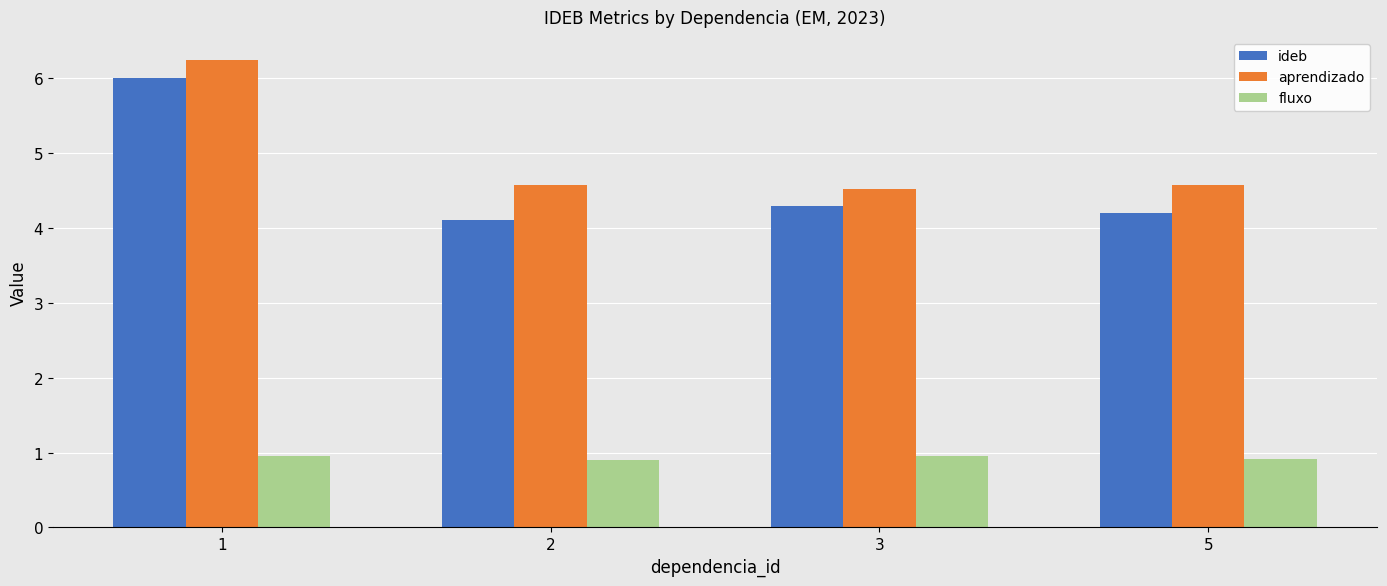

Count the fluxo values in the range 0 to 1.

4